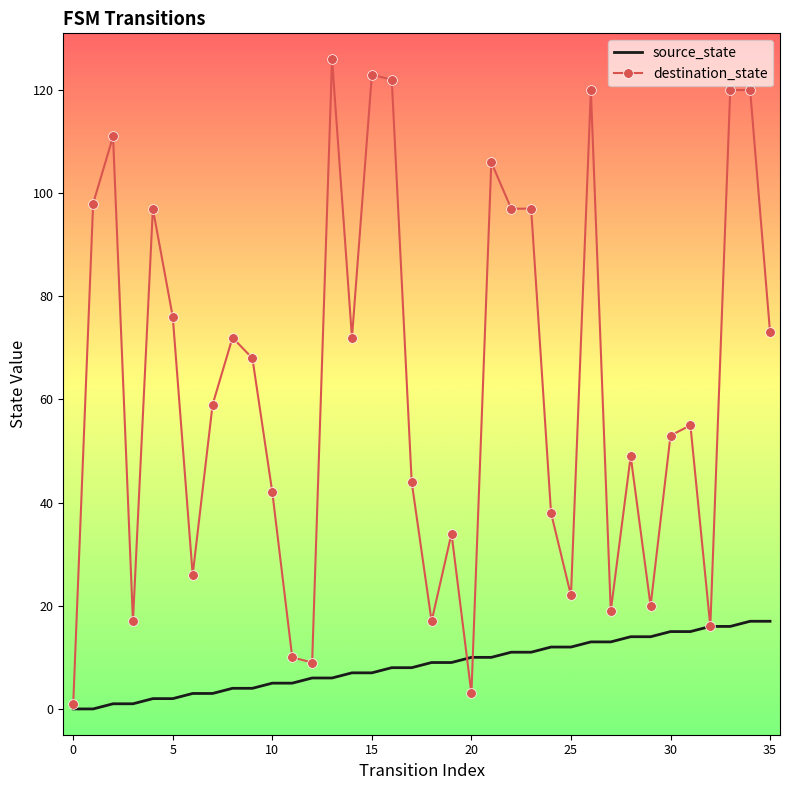

What is the maximum value for source_state?

17